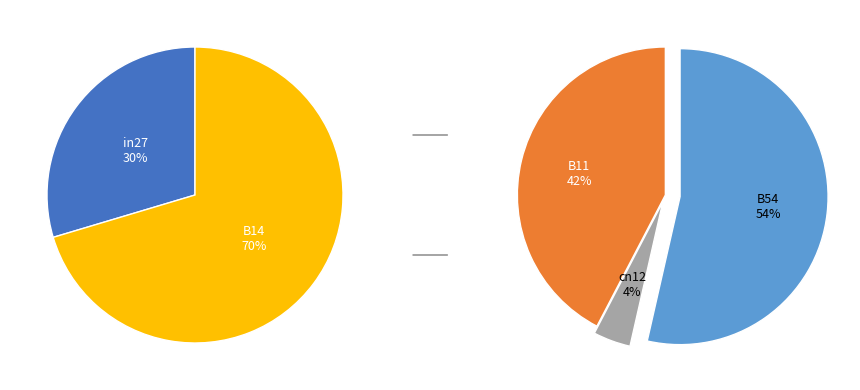

True or false: B11 accounts for 33% of the total.

False